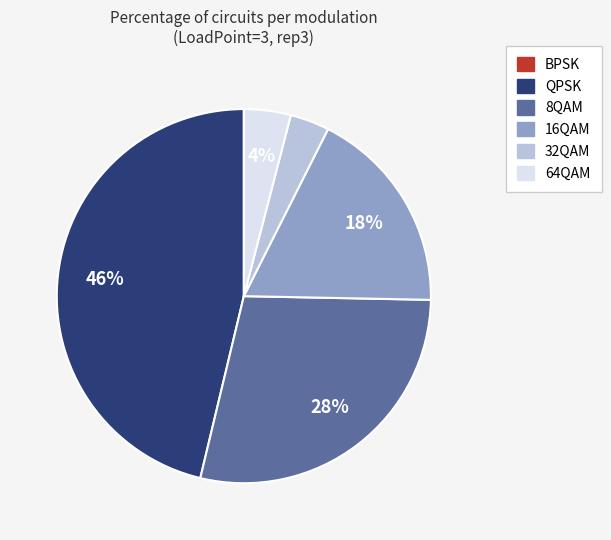

To the nearest percent, what is the combined percentage of 16QAM and 64QAM?

22%